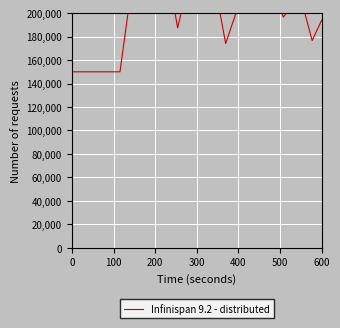

Is it true that the value at 300 is 69652.2?

False